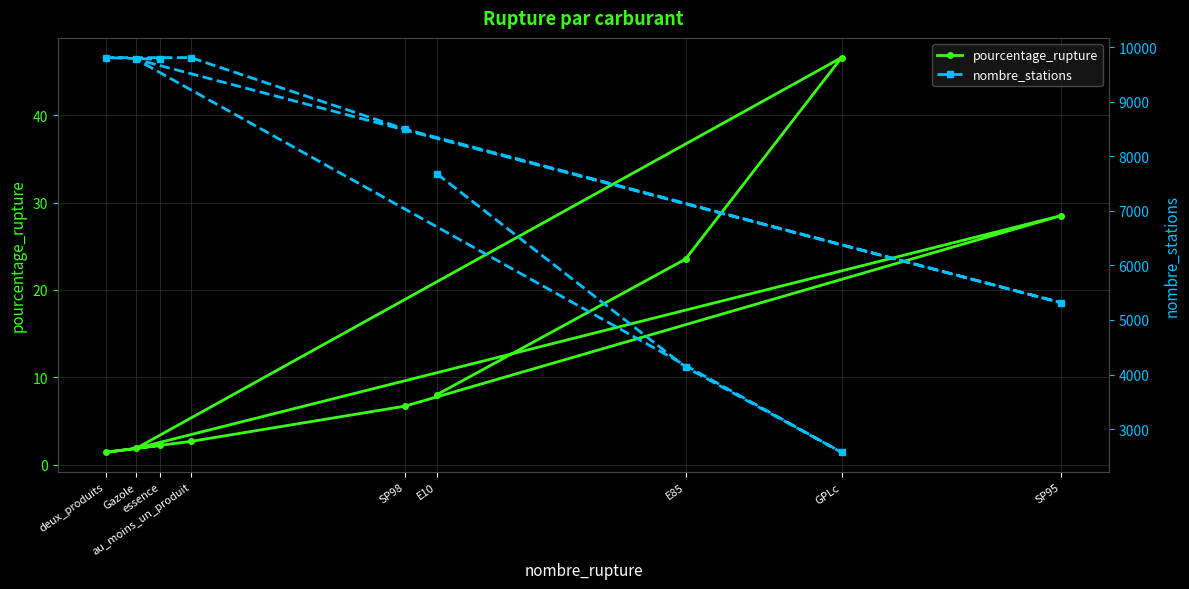

At E85, list the series in order from smallest to largest.

pourcentage_rupture, nombre_stations